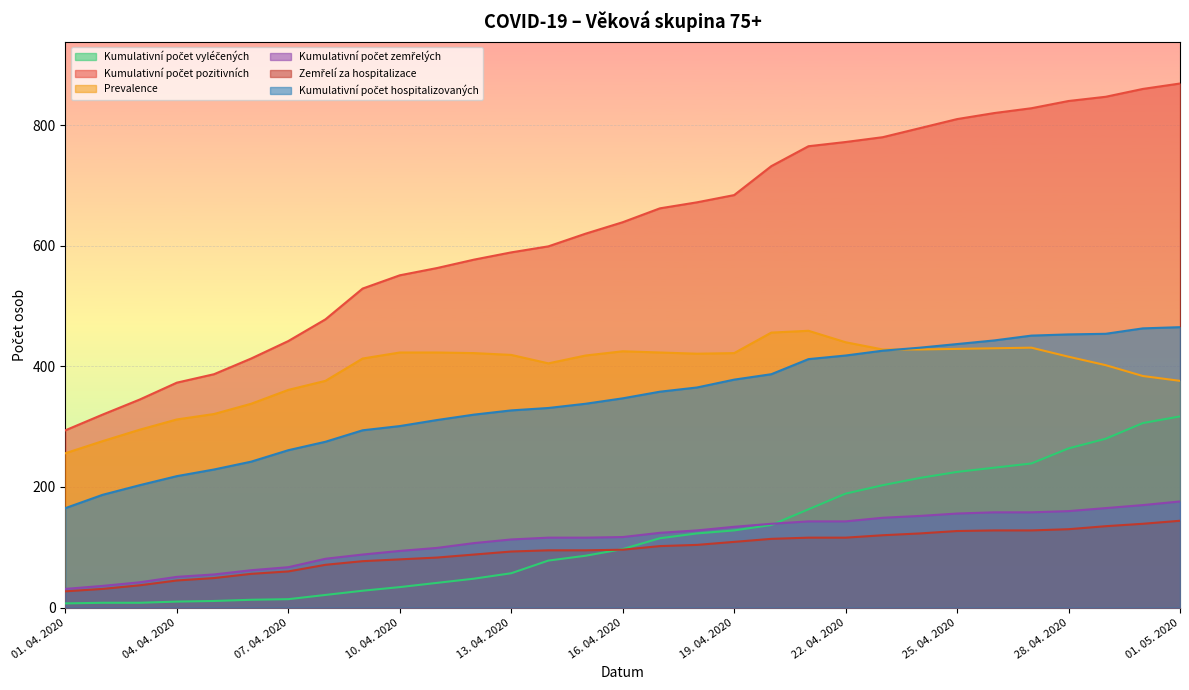

What is the spread (max minus min) of values at 26. 04. 2020?

692